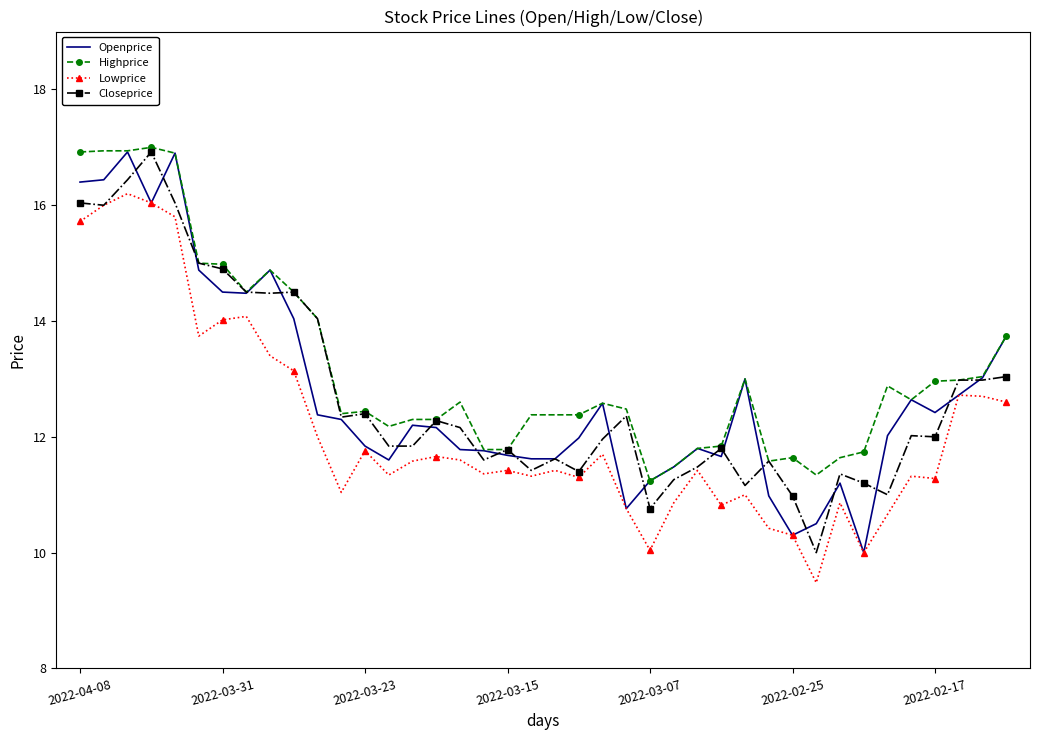

True or false: Closeprice has more than 2 points higher than both neighbors.

True